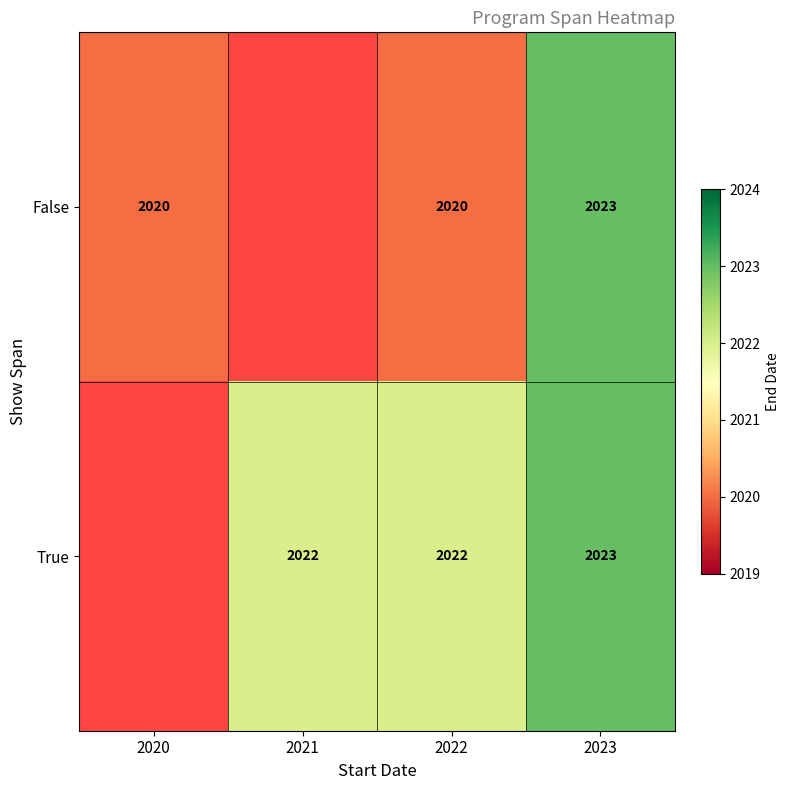

Is it true that False equals 1150.0 at 2022?

False